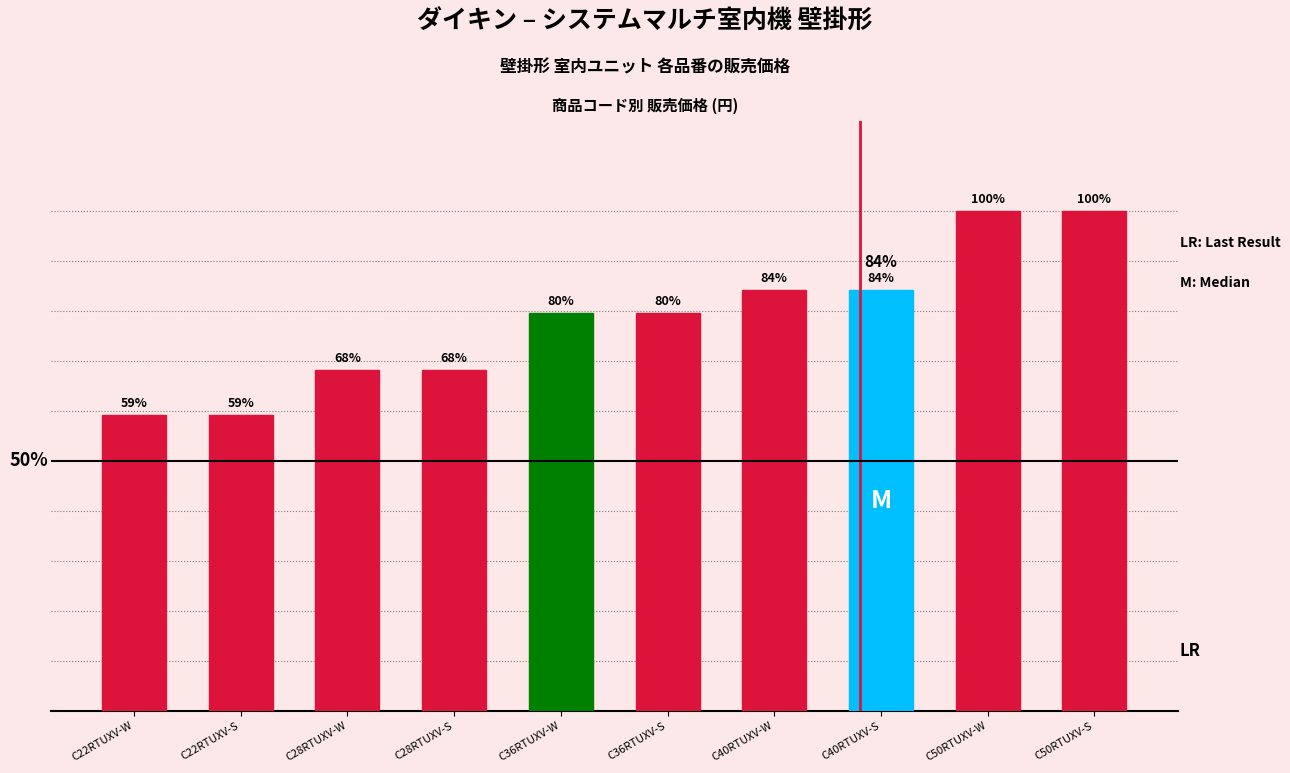

Which has a higher value, C28RTUXV-W or C40RTUXV-S?

C40RTUXV-S